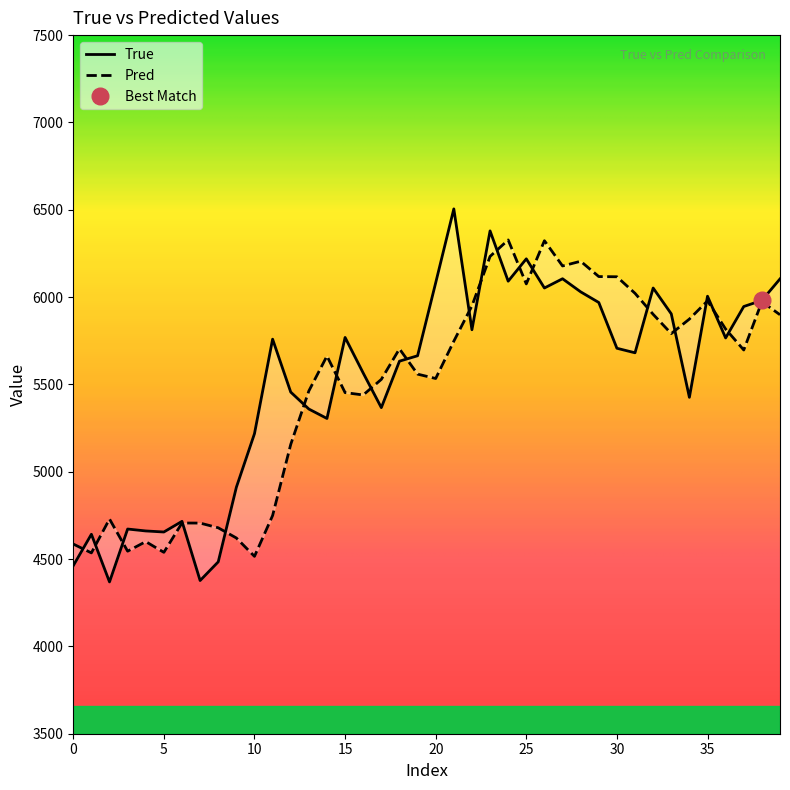

List the series in order of their overall mean, lowest first.

Pred, True